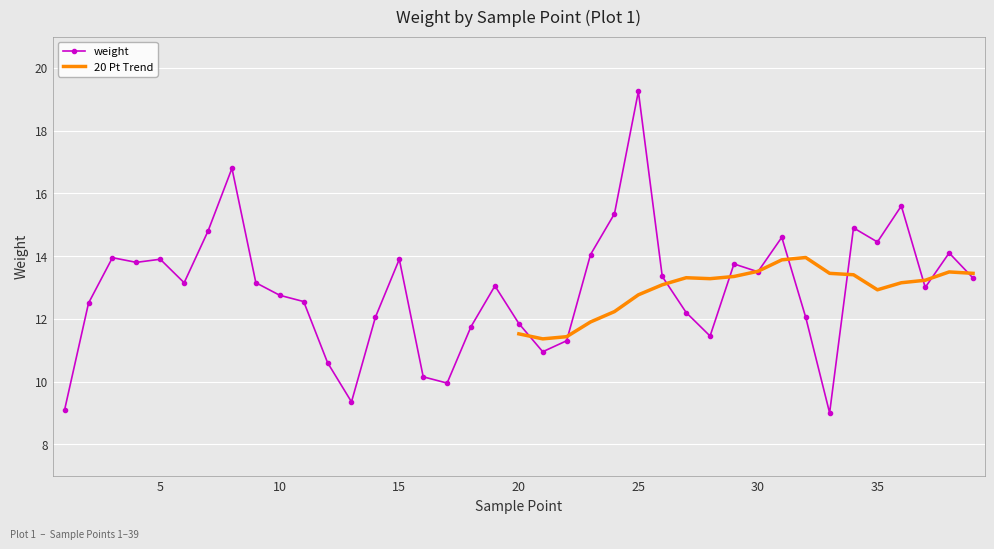

What is the difference between the maximum and minimum values?

10.2